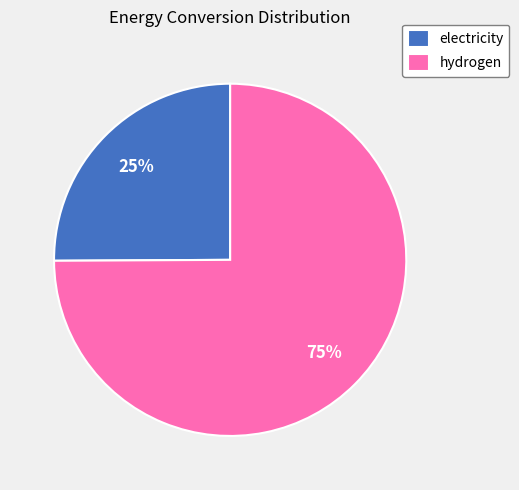

To the nearest percent, what is the difference between the largest and smallest slice percentages?

50%